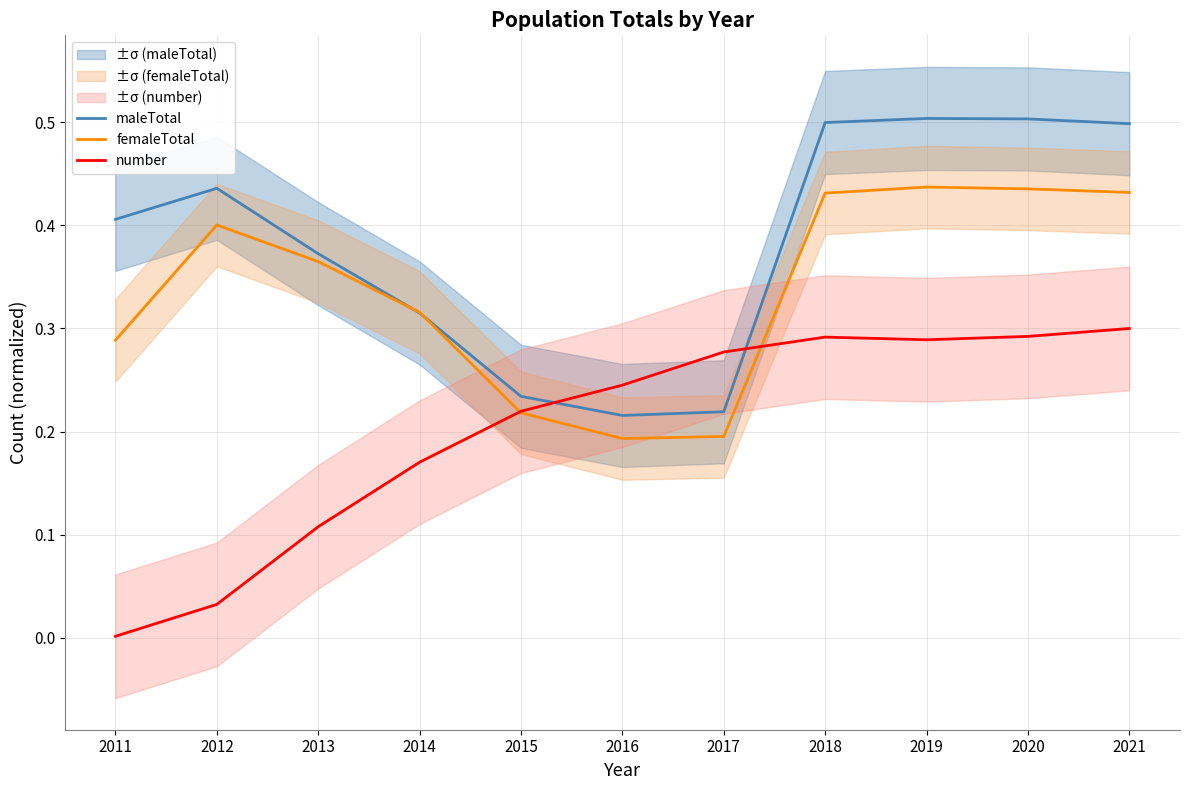

Between 2012 and 2014, which is larger?

2012